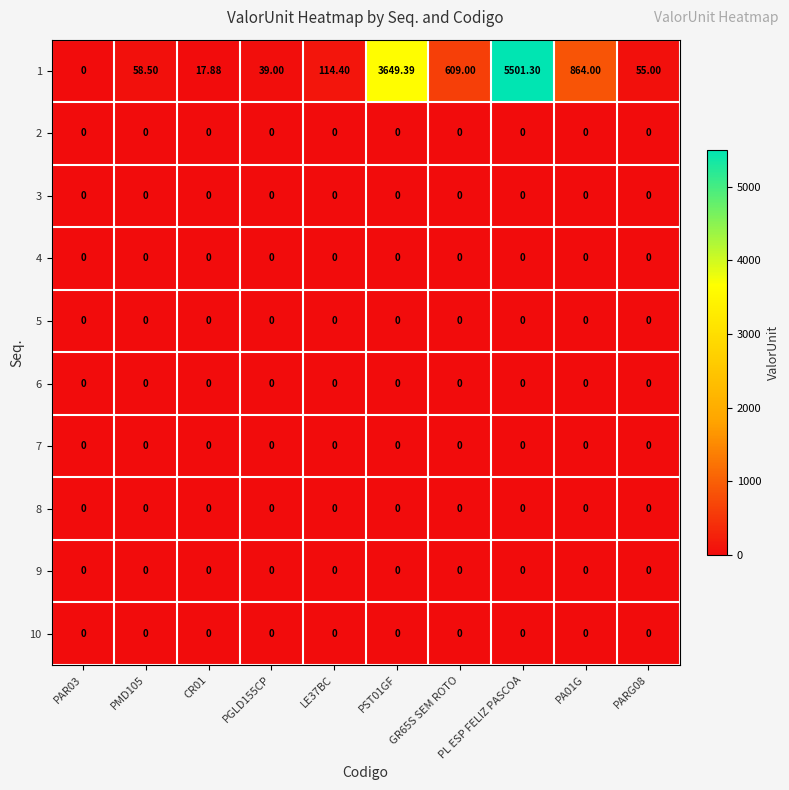

At which category is the sum across all series the highest?

PL ESP FELIZ PASCOA